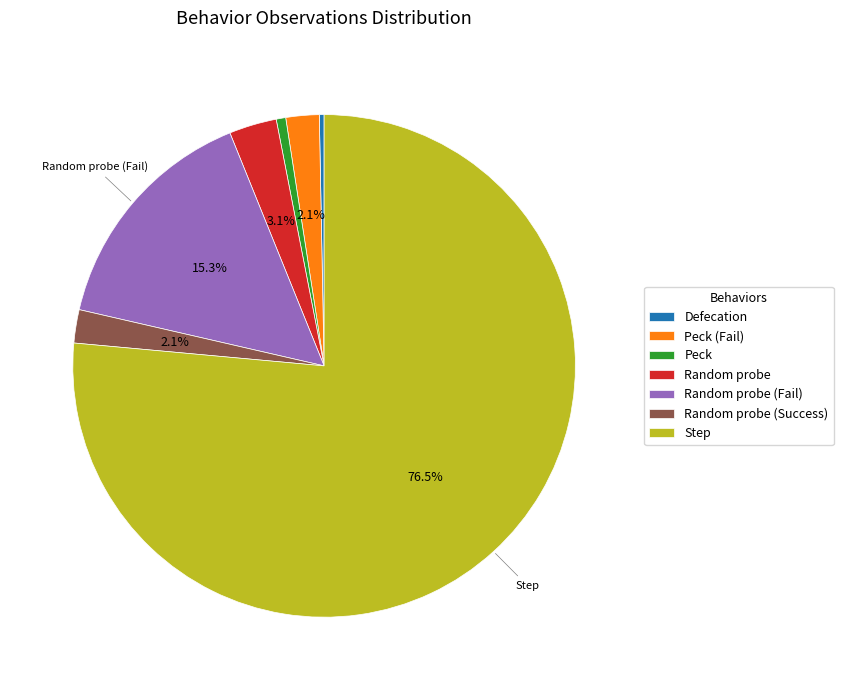

What percentage is NOT represented by Random probe (Fail)?

84.7%